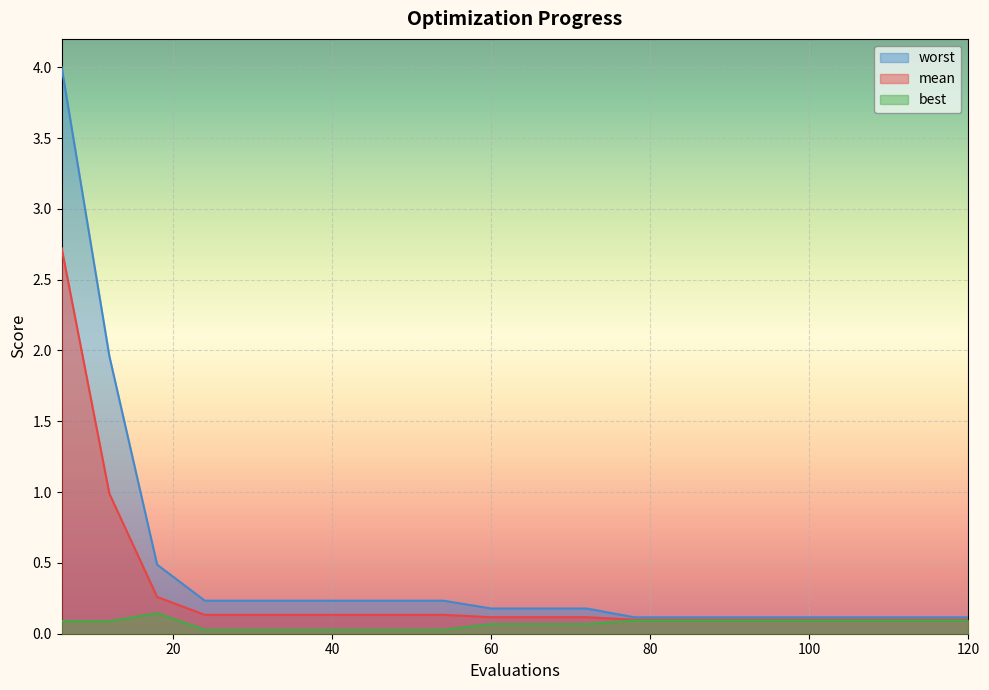

Which category has the lowest value across all series?

24